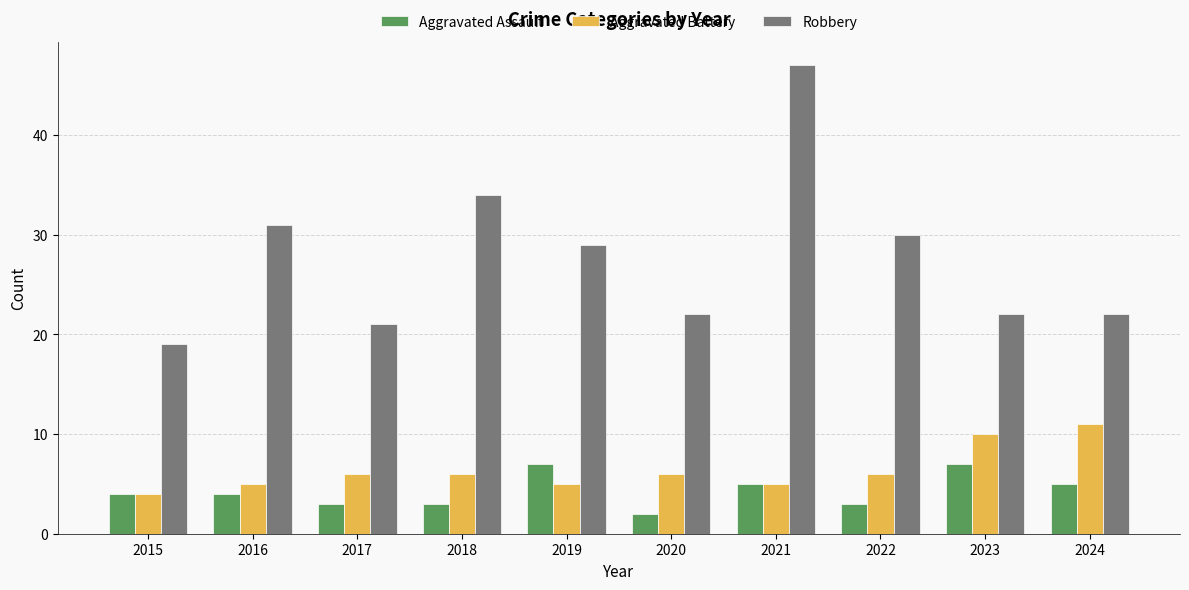

Reading right to left, list all the values displayed in this chart.

Aggravated Assault: 5	7	3	5	2	7	3	3	4	4
Aggravated Battery: 11	10	6	5	6	5	6	6	5	4
Robbery: 22	22	30	47	22	29	34	21	31	19